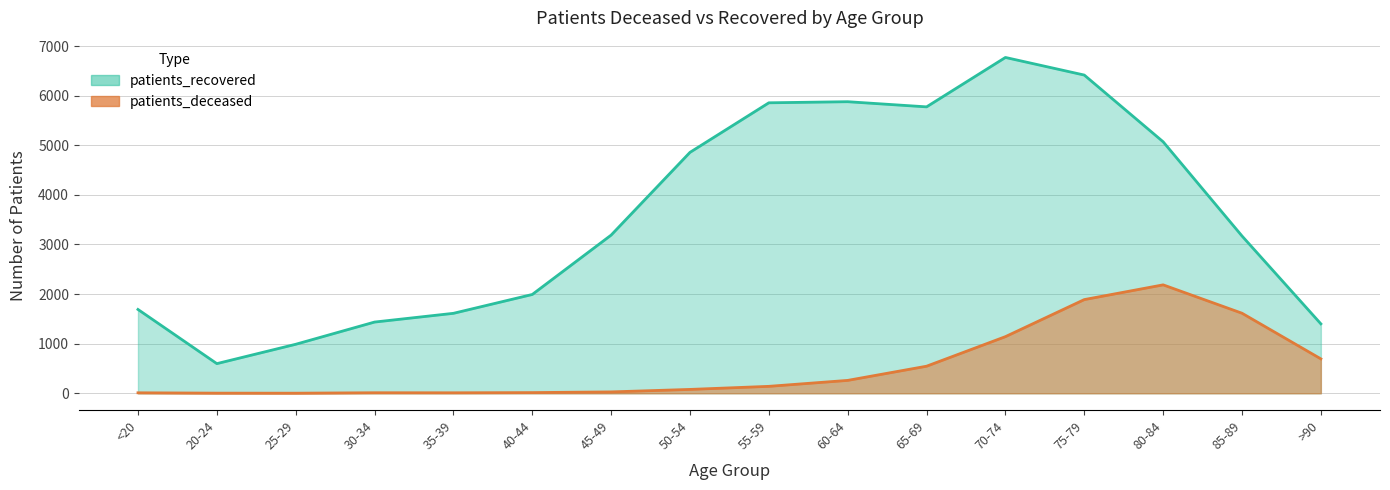

What are all the series names shown in the legend?

patients_deceased, patients_recovered